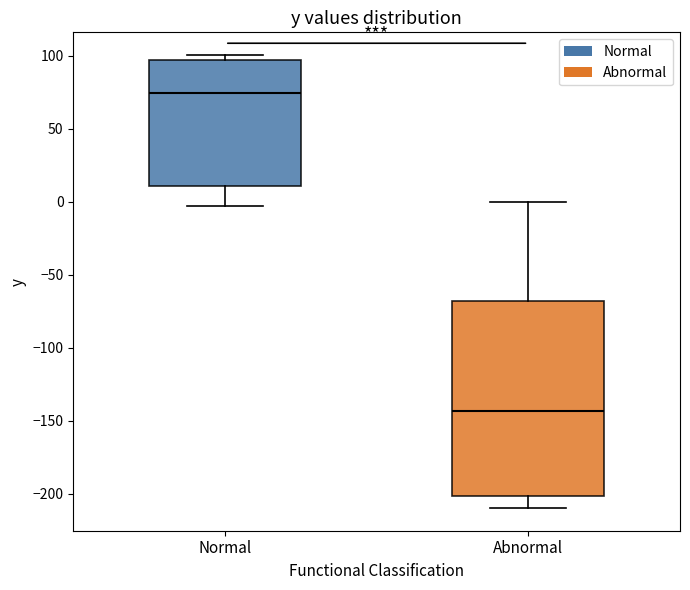

Where is the lower edge of the box for Normal on the y-axis? The values are not printed on the chart, so give them approximately, as read against the axis.

10